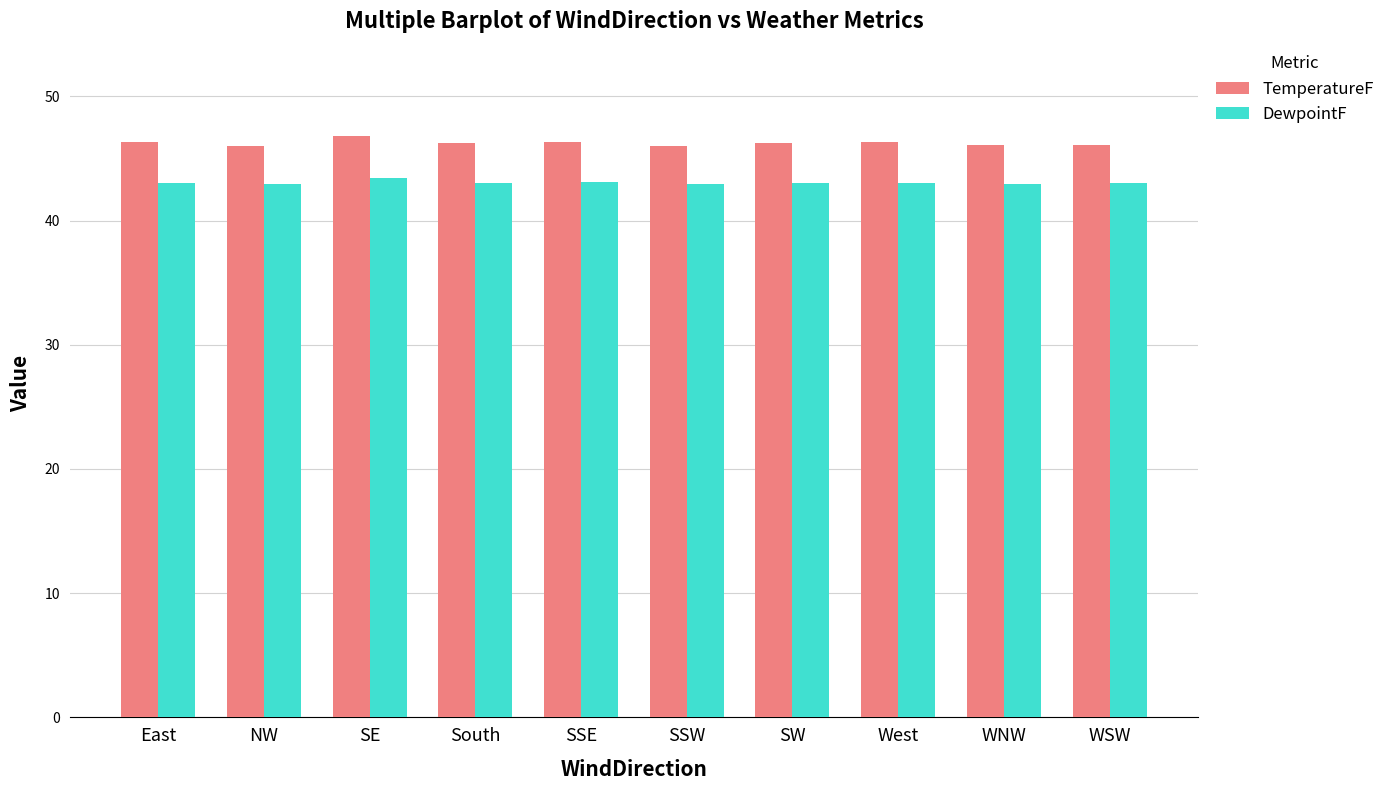

How many bars are there in each group?

2